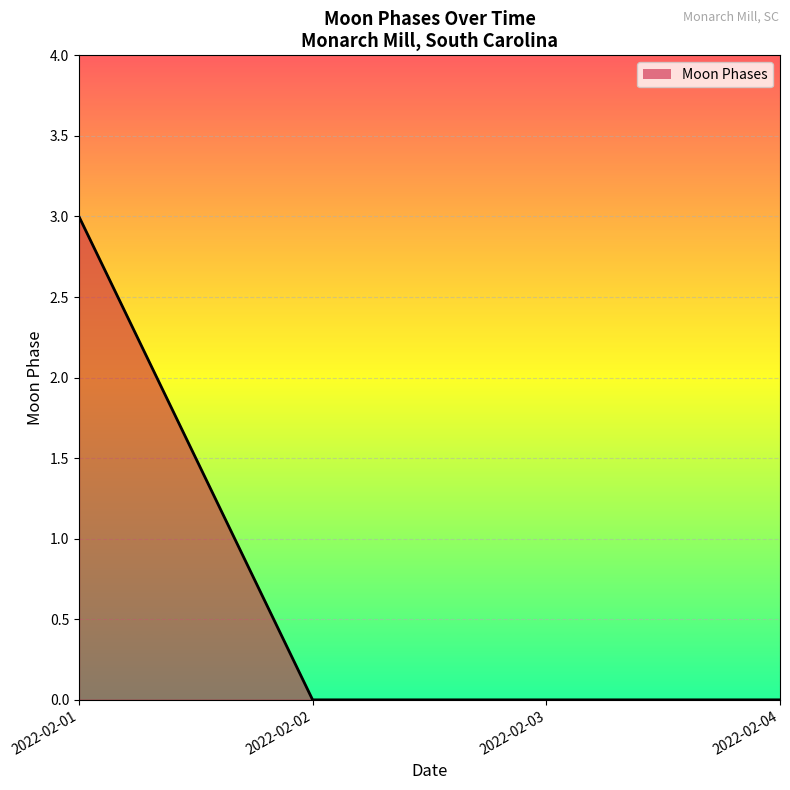

What is the sum of all values?

3